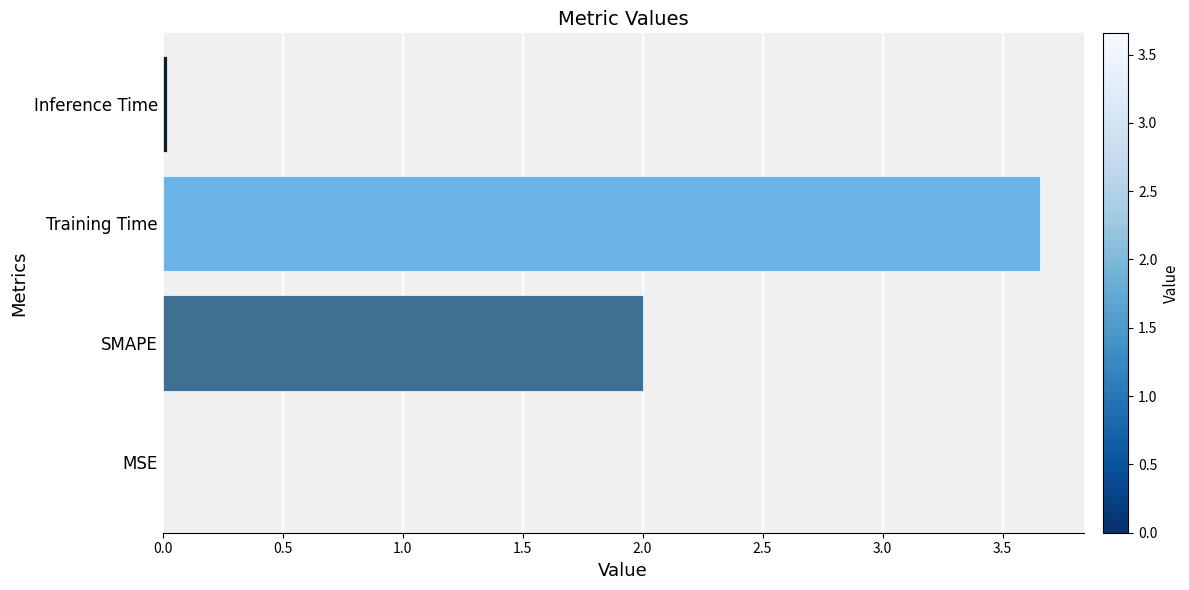

At which category does the chart reach its peak across all series?

Training Time